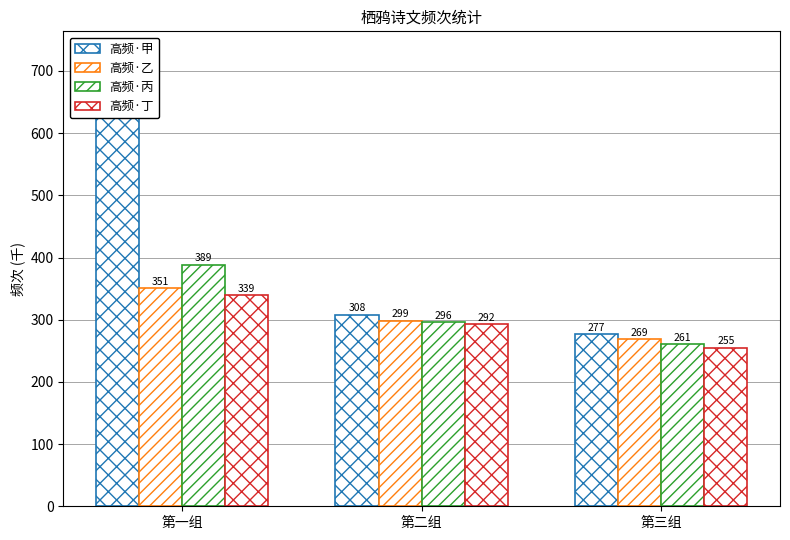

Reading left to right, what are all the values shown in this chart?

高频·甲: 636.4	308.1	276.6
高频·乙: 351.1	298.5	268.8
高频·丙: 388.8	295.7	260.7
高频·丁: 339.0	292.3	255.1